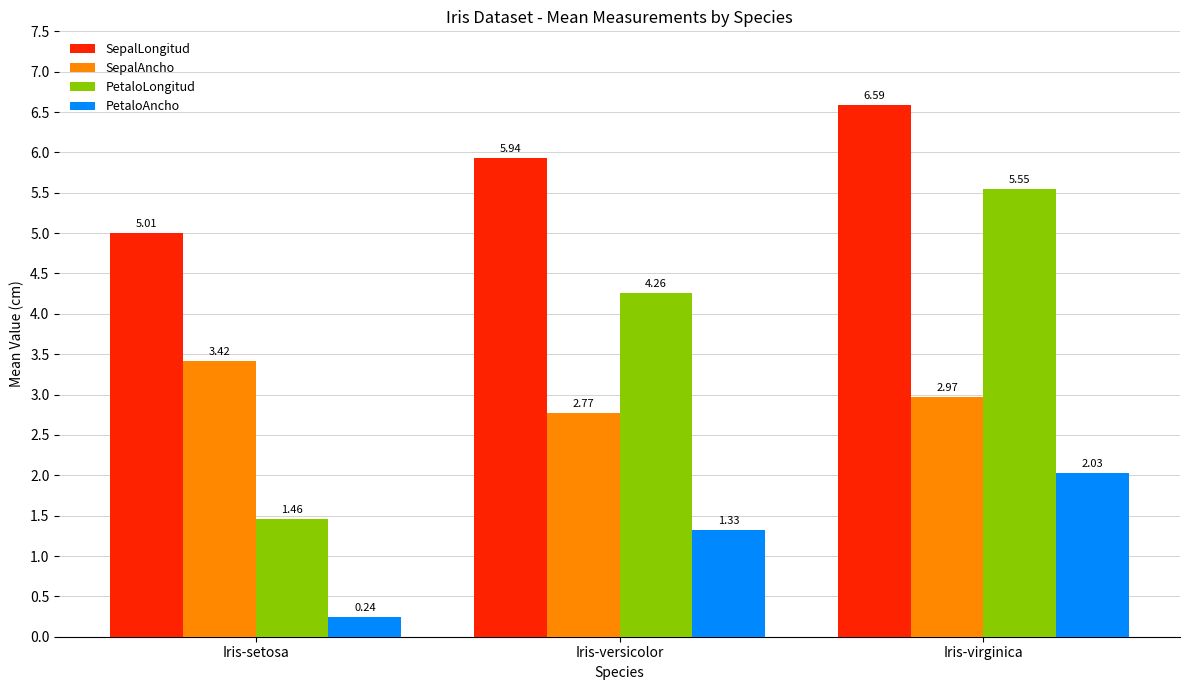

Which series has the largest total across all categories?

SepalLongitud